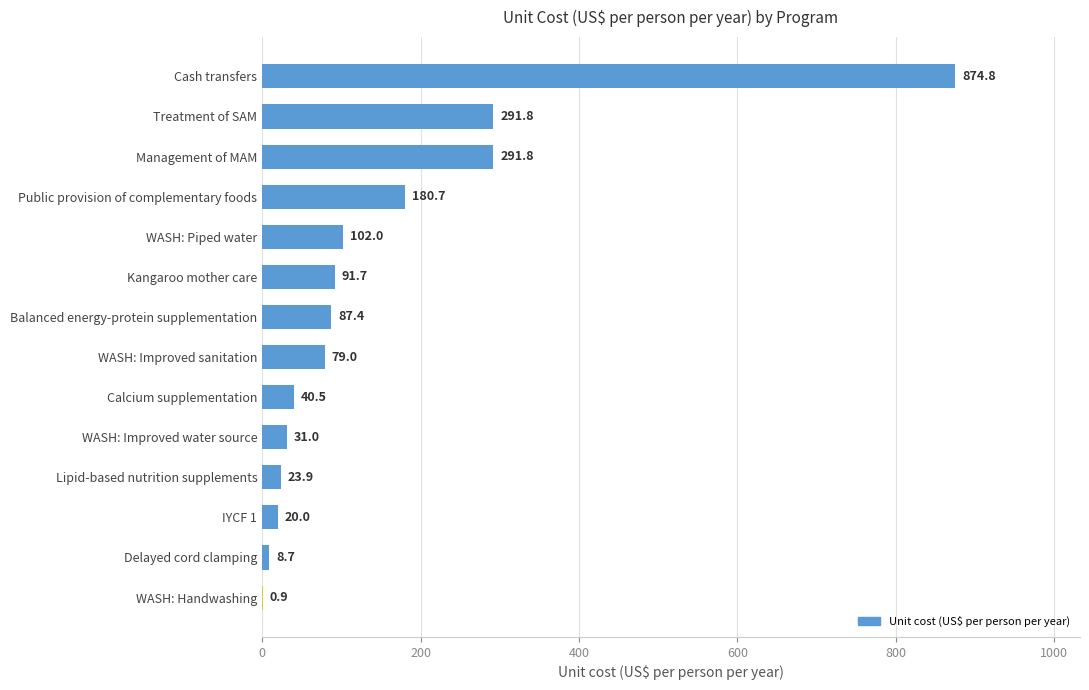

What is the ratio of the value at IYCF 1 to the value at WASH: Improved water source?

0.6